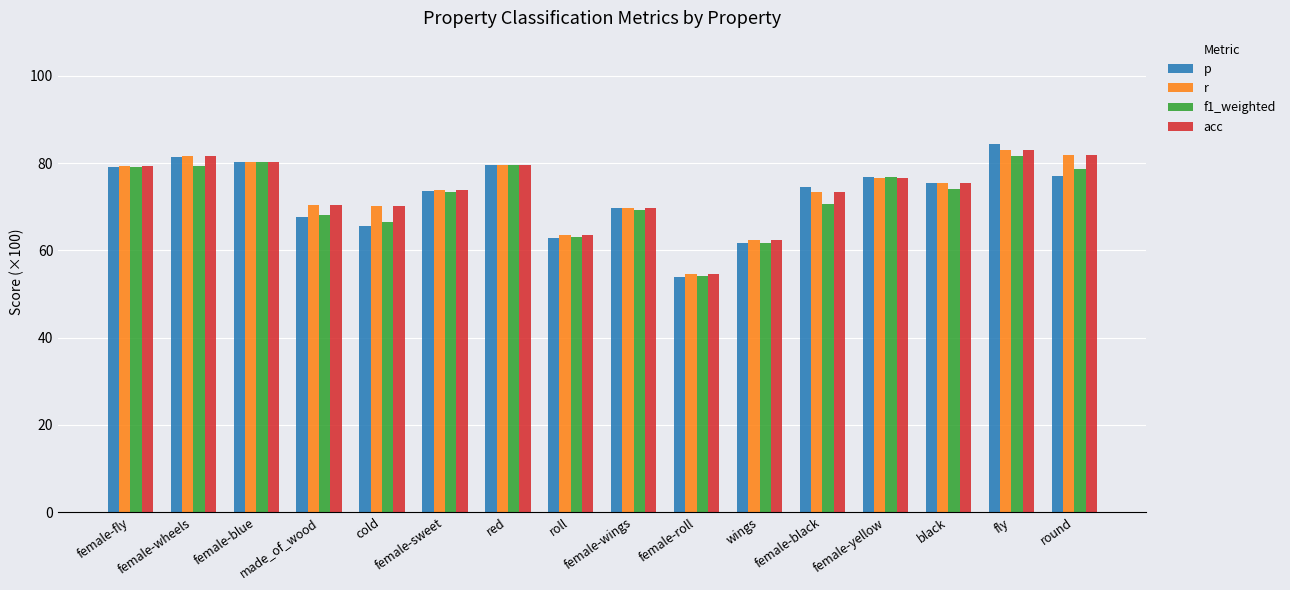

What is the minimum value for r?

54.5